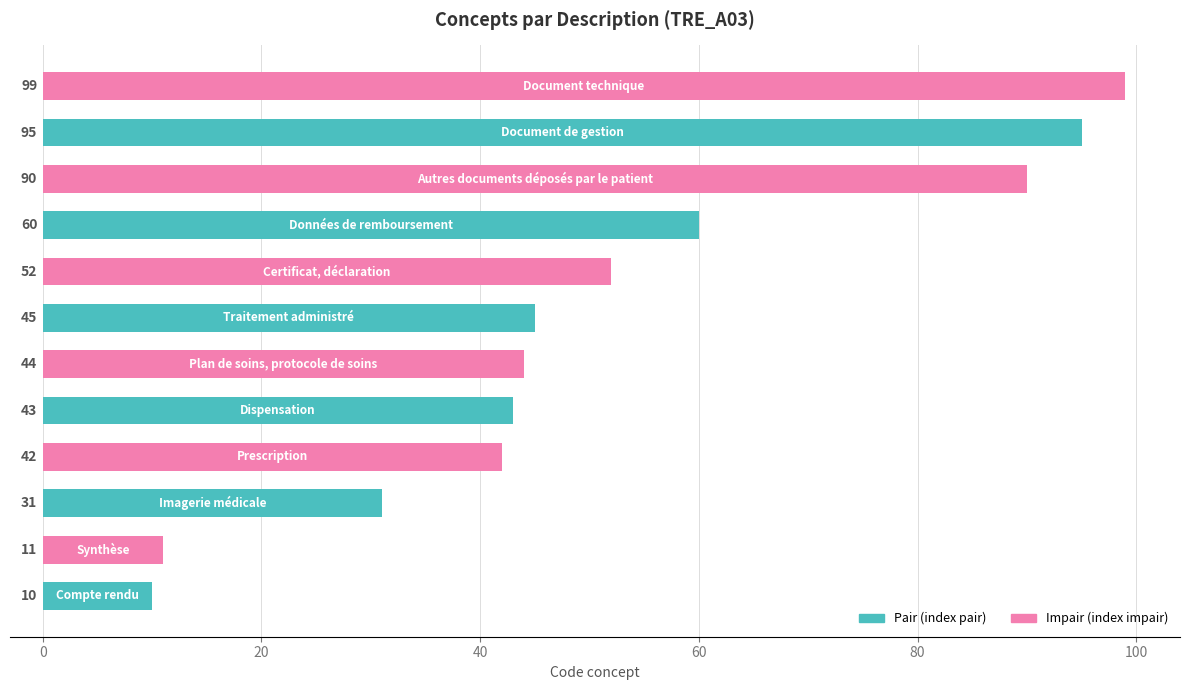

What is the average value?

52